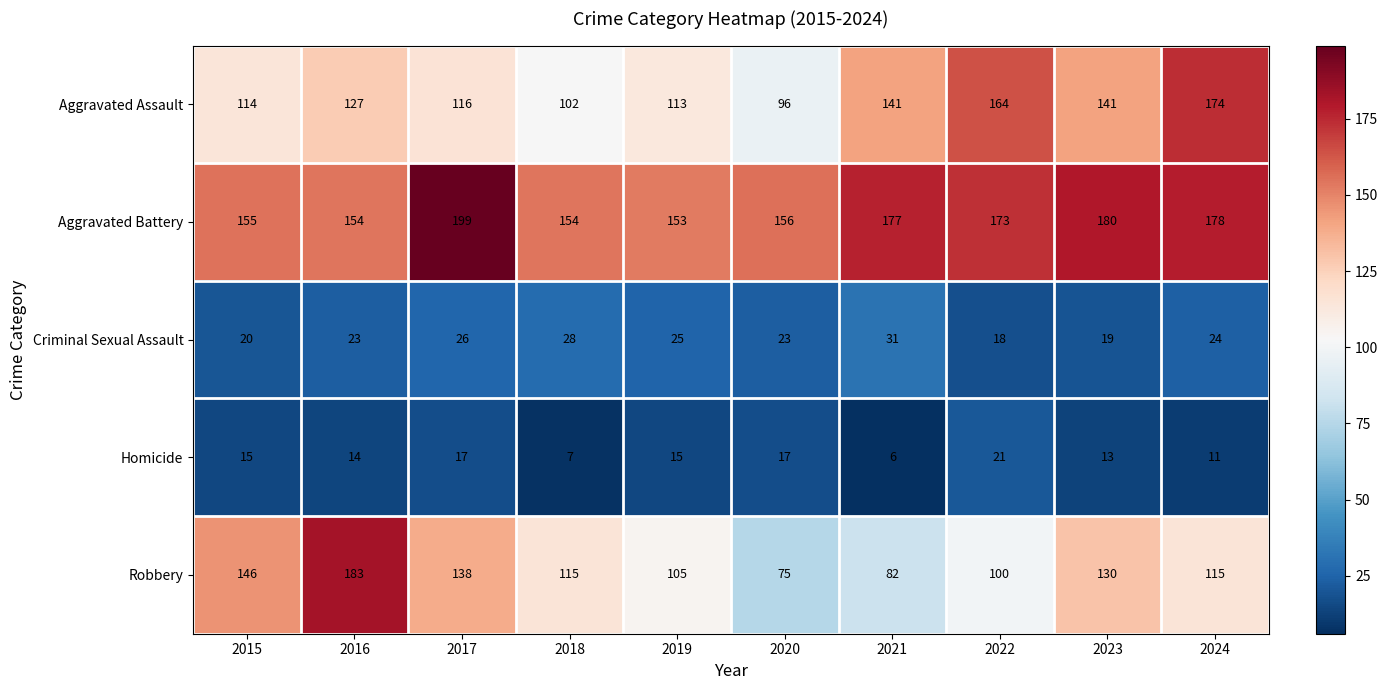

How many Homicide values are between 11 and 17?

7